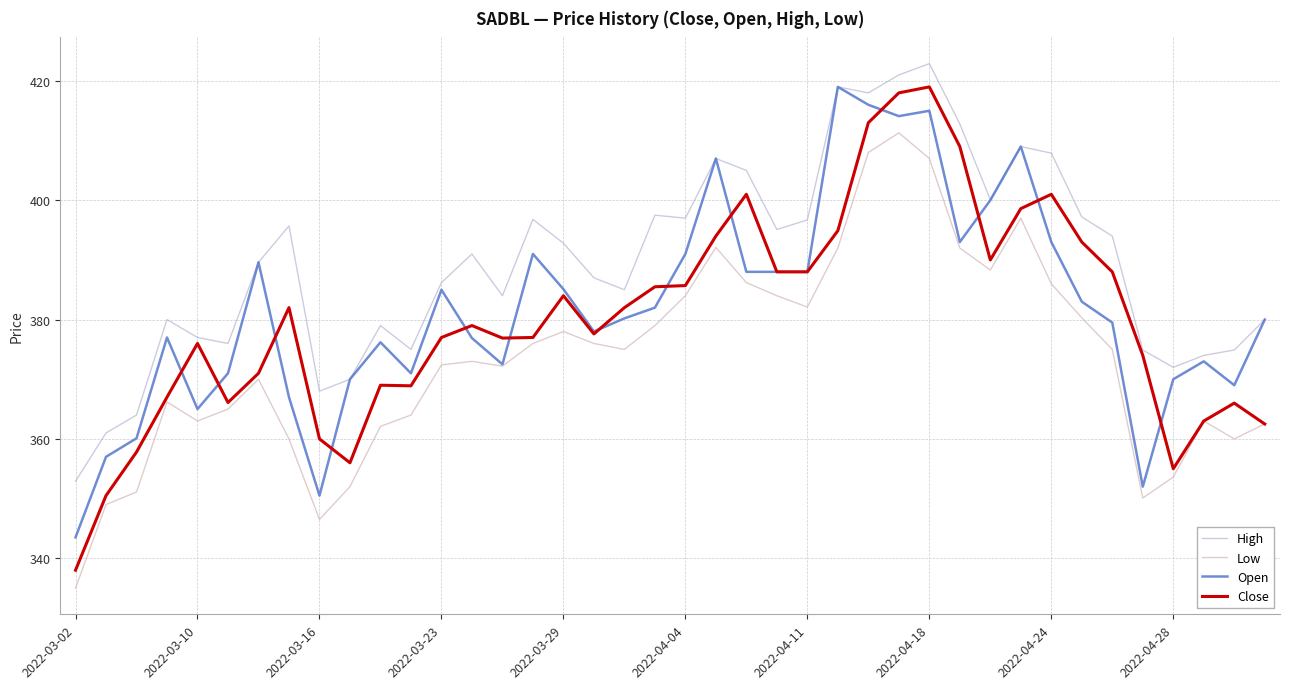

What is the maximum value shown in the chart?

422.9